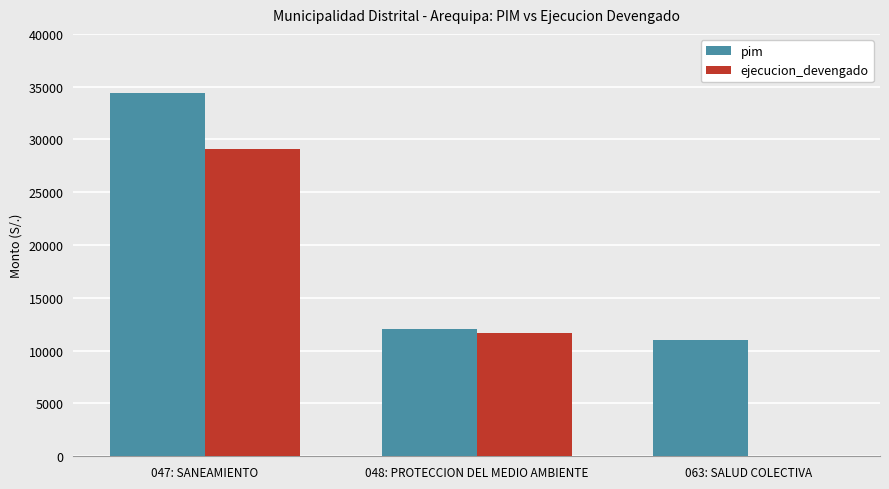

The value of ejecucion_devengado at 047: SANEAMIENTO is 47765. True or false?

False